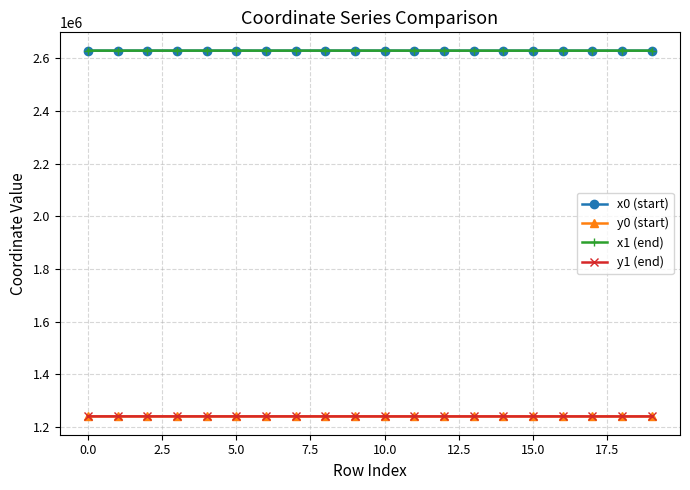

True or false: y1 (end) and x0 (start) cross at least once.

False